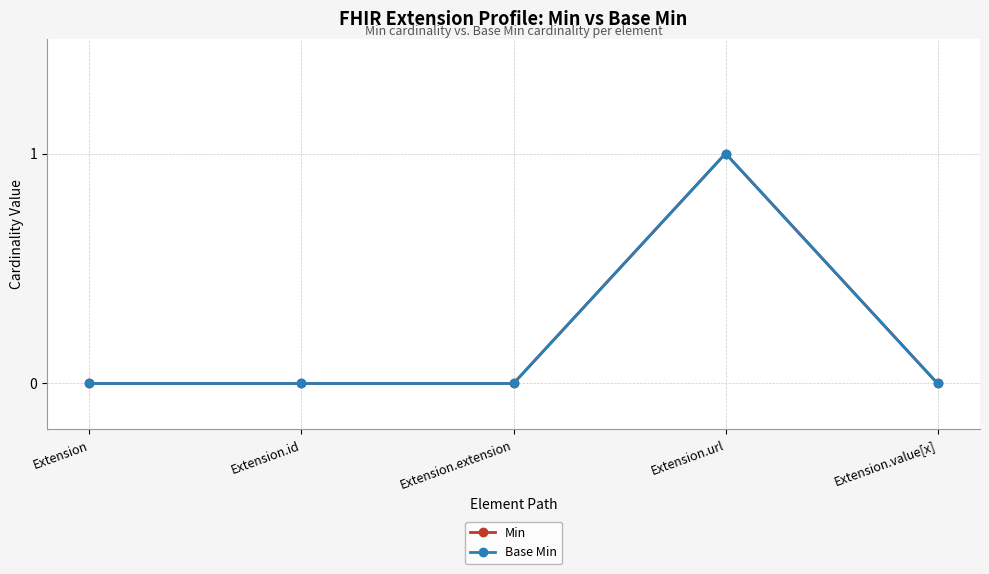

At which category does Base Min reach its first local peak?

Extension.url